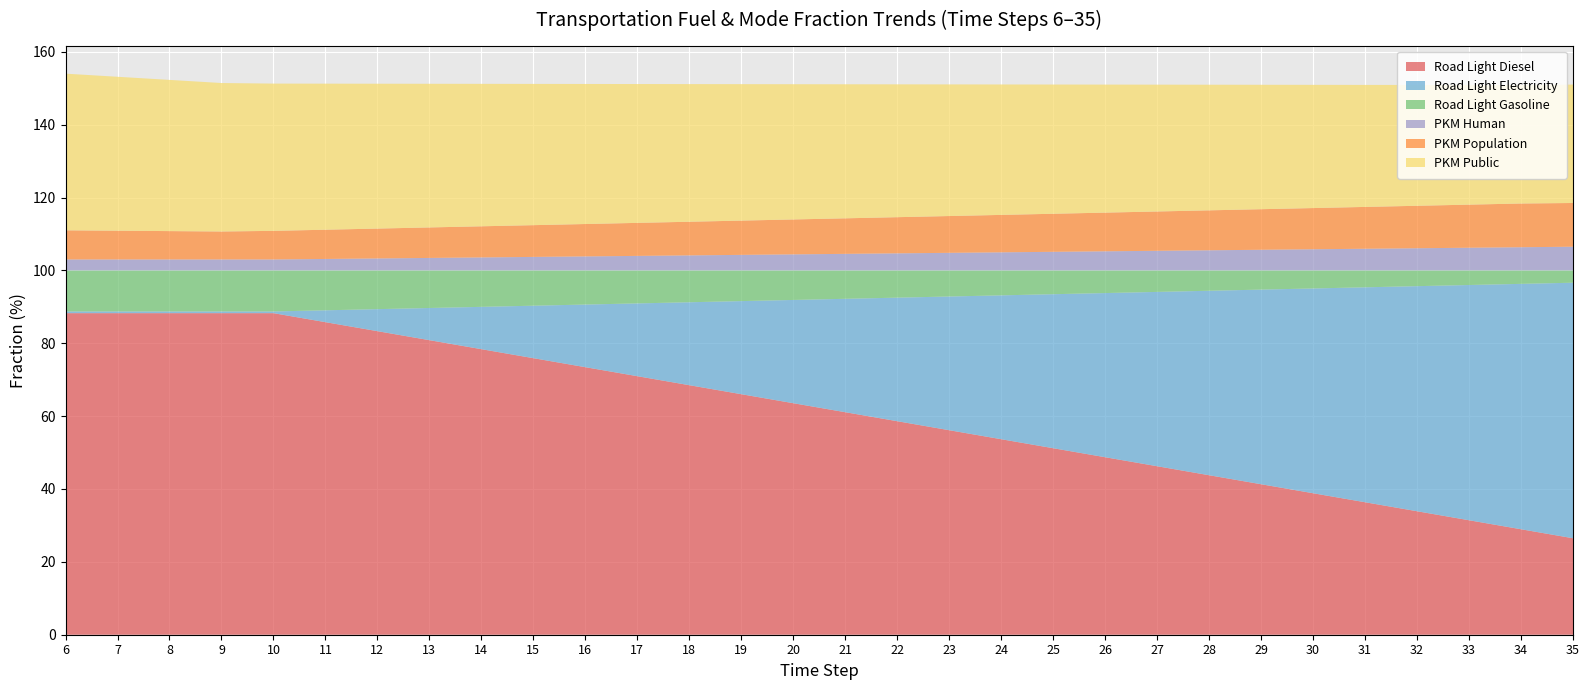

Reading left to right, transcribe all the data shown in this chart.

frac_road_light_diesel: 6=0.9	7=0.9	8=0.9	9=0.9	10=0.9	11=0.9	12=0.8	13=0.8	14=0.8	15=0.8	16=0.7	17=0.7	18=0.7	19=0.7	20=0.6	21=0.6	22=0.6	23=0.6	24=0.5	25=0.5	26=0.5	27=0.5	28=0.4	29=0.4	30=0.4	31=0.4	32=0.3	33=0.3	34=0.3	35=0.3
frac_road_light_electricity: 6=0.0	7=0.0	8=0.0	9=0.0	10=0.0	11=0.0	12=0.1	13=0.1	14=0.1	15=0.1	16=0.2	17=0.2	18=0.2	19=0.3	20=0.3	21=0.3	22=0.3	23=0.4	24=0.4	25=0.4	26=0.5	27=0.5	28=0.5	29=0.5	30=0.6	31=0.6	32=0.6	33=0.6	34=0.7	35=0.7
frac_road_light_gasoline: 6=0.1	7=0.1	8=0.1	9=0.1	10=0.1	11=0.1	12=0.1	13=0.1	14=0.1	15=0.1	16=0.1	17=0.1	18=0.1	19=0.1	20=0.1	21=0.1	22=0.1	23=0.1	24=0.1	25=0.1	26=0.1	27=0.1	28=0.1	29=0.1	30=0.0	31=0.0	32=0.0	33=0.0	34=0.0	35=0.0
frac_pkm_public_human: 6=0.0	7=0.0	8=0.0	9=0.0	10=0.0	11=0.0	12=0.0	13=0.0	14=0.0	15=0.0	16=0.0	17=0.0	18=0.0	19=0.0	20=0.0	21=0.0	22=0.0	23=0.0	24=0.0	25=0.1	26=0.1	27=0.1	28=0.1	29=0.1	30=0.1	31=0.1	32=0.1	33=0.1	34=0.1	35=0.1
frac_pkm_public_pop: 6=0.1	7=0.1	8=0.1	9=0.1	10=0.1	11=0.1	12=0.1	13=0.1	14=0.1	15=0.1	16=0.1	17=0.1	18=0.1	19=0.1	20=0.1	21=0.1	22=0.1	23=0.1	24=0.1	25=0.1	26=0.1	27=0.1	28=0.1	29=0.1	30=0.1	31=0.1	32=0.1	33=0.1	34=0.1	35=0.1
frac_pkm_public_pu: 6=0.4	7=0.4	8=0.4	9=0.4	10=0.4	11=0.4	12=0.4	13=0.4	14=0.4	15=0.4	16=0.4	17=0.4	18=0.4	19=0.4	20=0.4	21=0.4	22=0.4	23=0.4	24=0.4	25=0.4	26=0.4	27=0.3	28=0.3	29=0.3	30=0.3	31=0.3	32=0.3	33=0.3	34=0.3	35=0.3